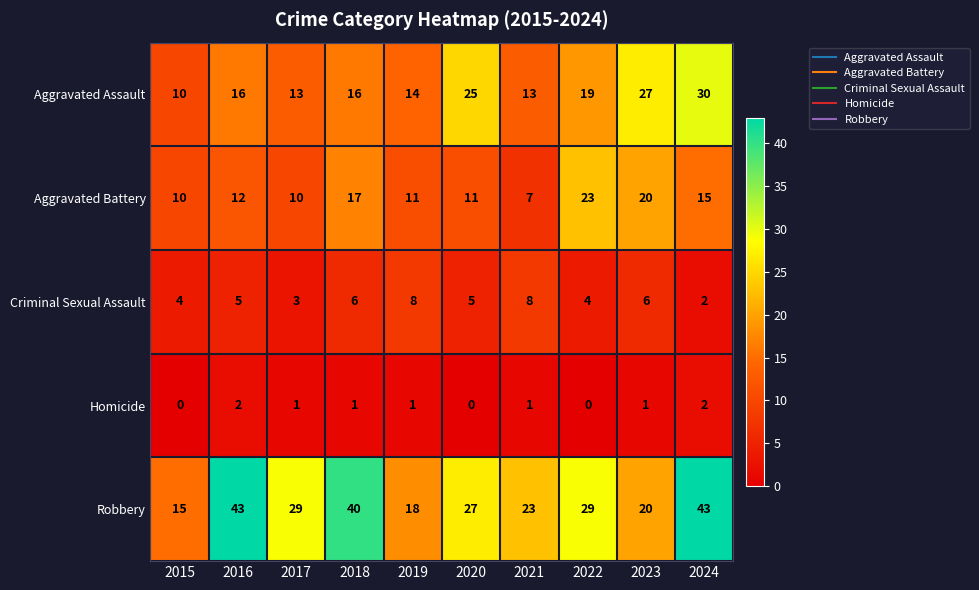

Where is Aggravated Assault nearest to the value 20?

2022